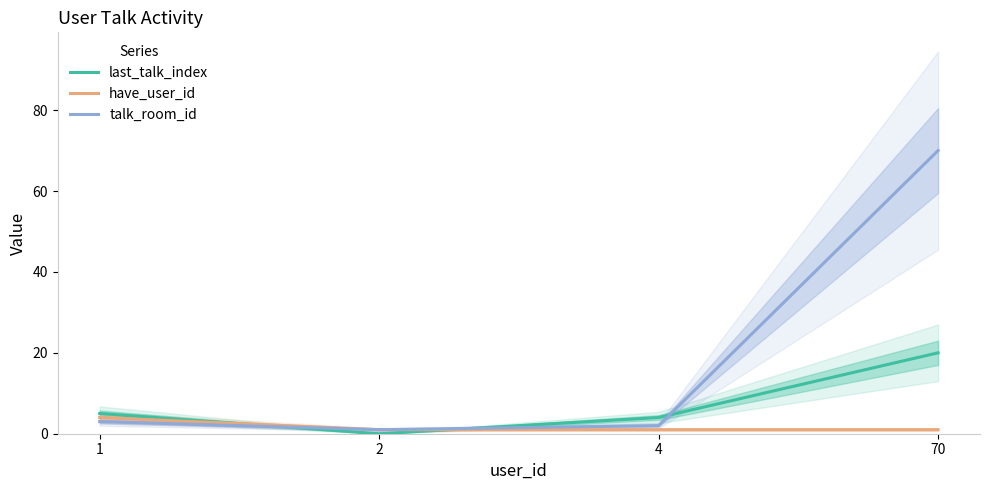

The value of last_talk_index at 70 is 20. True or false?

True